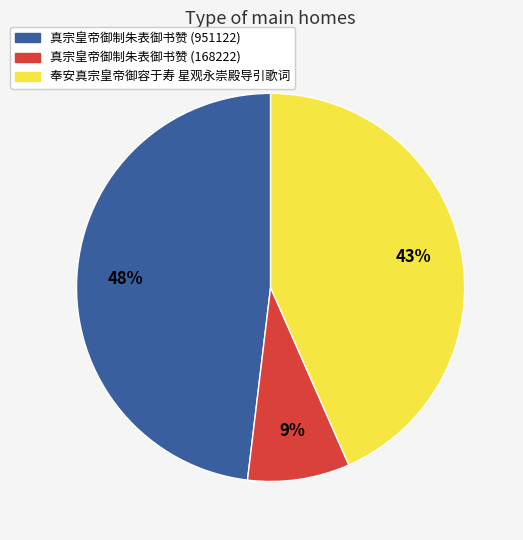

True or false: 真宗皇帝御制朱表御书赞 (168222) accounts for 9% of the total.

True